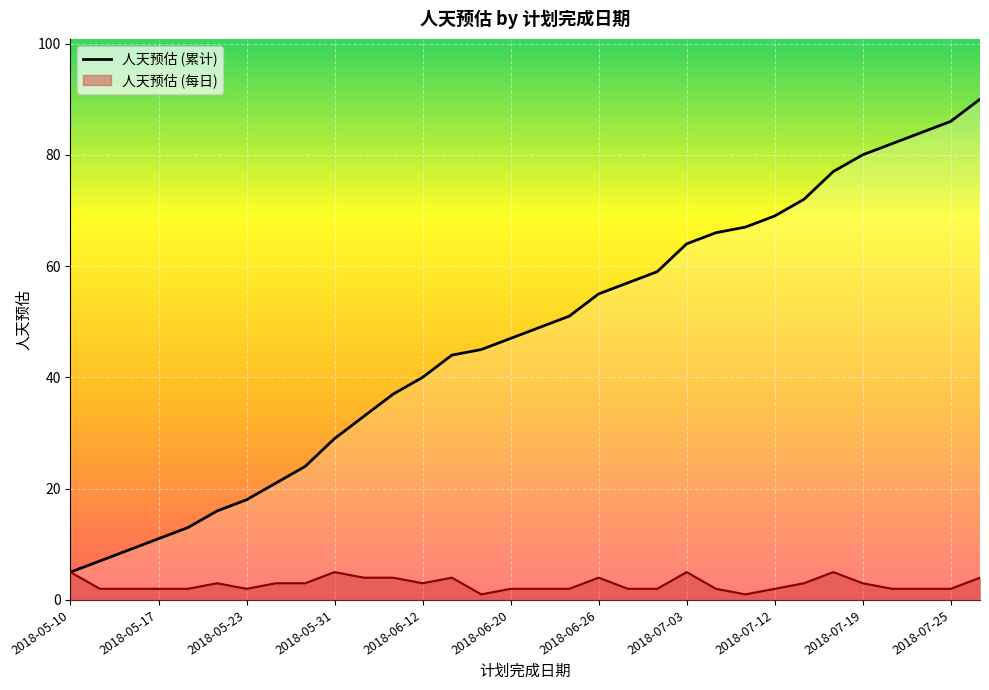

What is the average value?

47